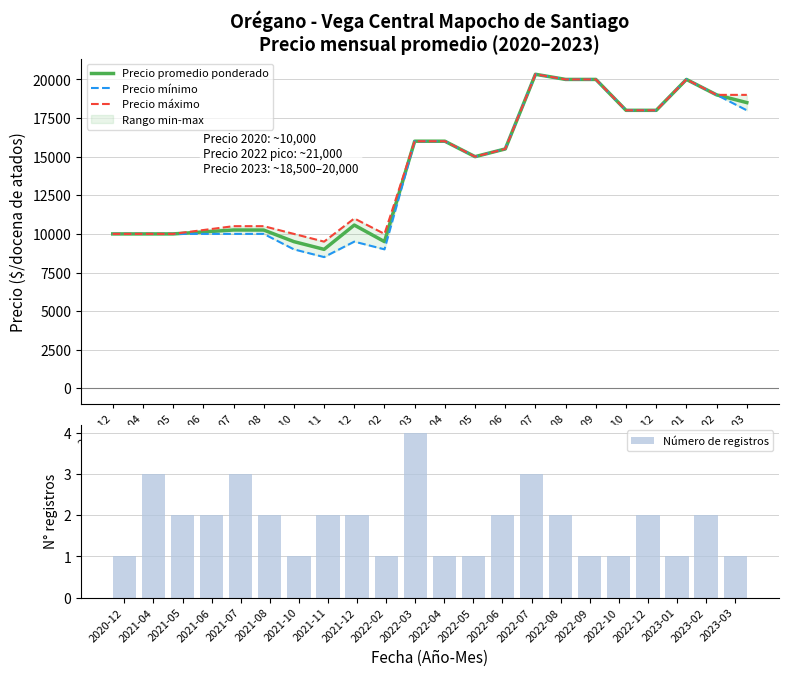

Where is Precio promedio ponderado nearest to the value 14666?

2022-05